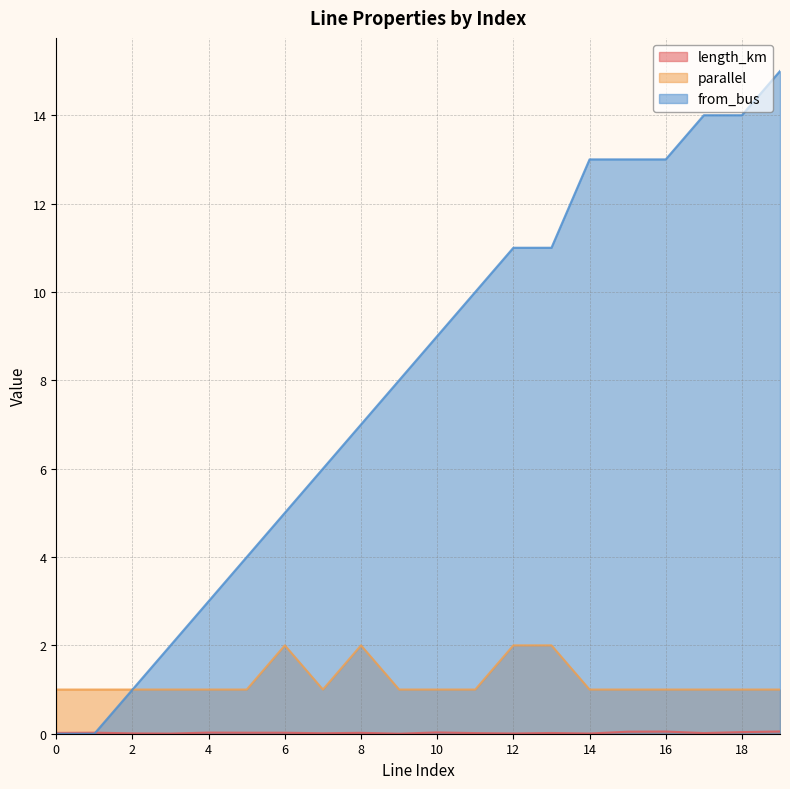

How many interior local peaks does the parallel series have?

2